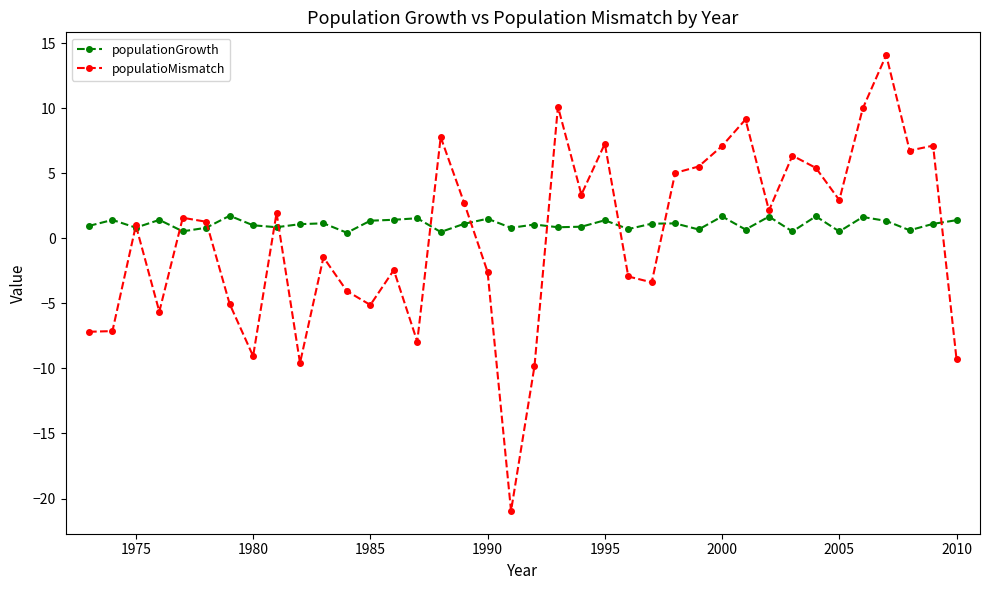

List the series in order of their overall mean, highest first.

populationGrowth, populatioMismatch